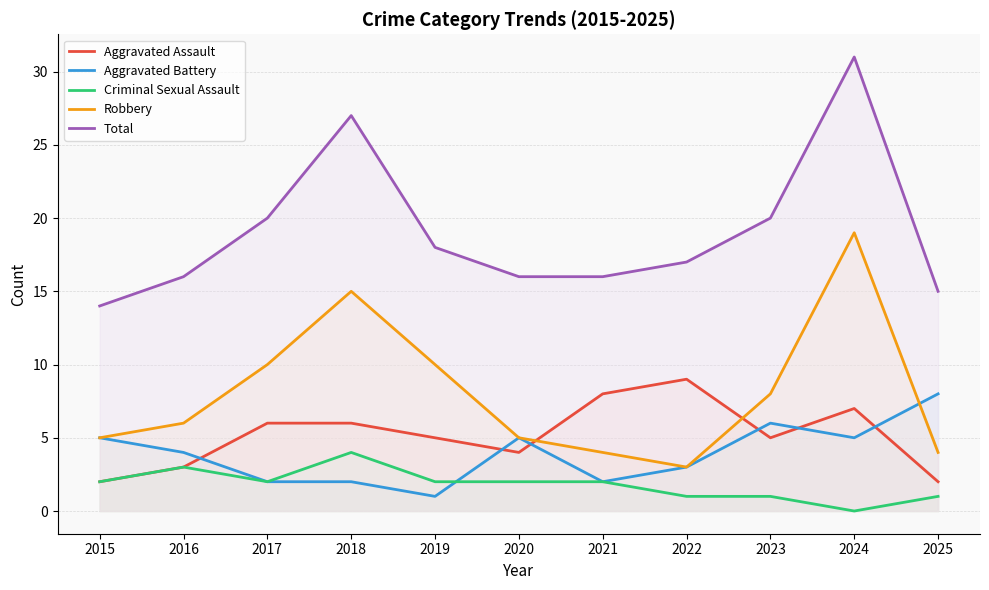

Reading right to left, list all the values displayed in this chart.

Aggravated Assault: 2025=2	2024=7	2023=5	2022=9	2021=8	2020=4	2019=5	2018=6	2017=6	2016=3	2015=2
Aggravated Battery: 2025=8	2024=5	2023=6	2022=3	2021=2	2020=5	2019=1	2018=2	2017=2	2016=4	2015=5
Criminal Sexual Assault: 2025=1	2024=0	2023=1	2022=1	2021=2	2020=2	2019=2	2018=4	2017=2	2016=3	2015=2
Robbery: 2025=4	2024=19	2023=8	2022=3	2021=4	2020=5	2019=10	2018=15	2017=10	2016=6	2015=5
Total: 2025=15	2024=31	2023=20	2022=17	2021=16	2020=16	2019=18	2018=27	2017=20	2016=16	2015=14